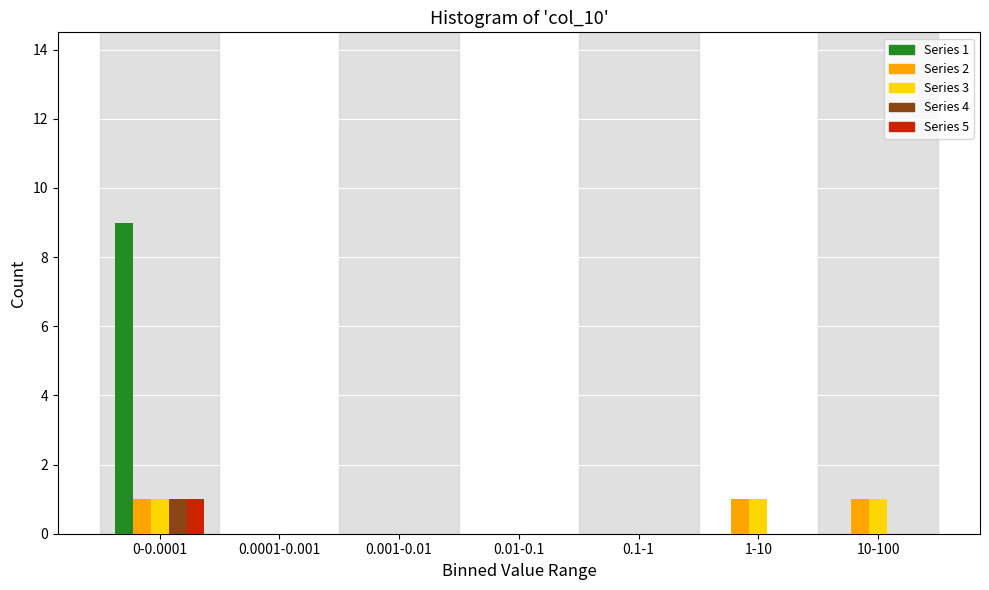

Is it true that Series 3 equals 0 at 0.1-1?

True